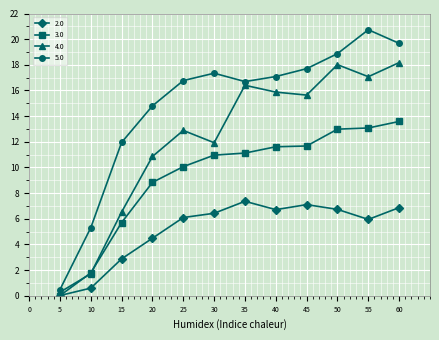

What is the value of the 2.0 point at the 12th from the left?

6.9